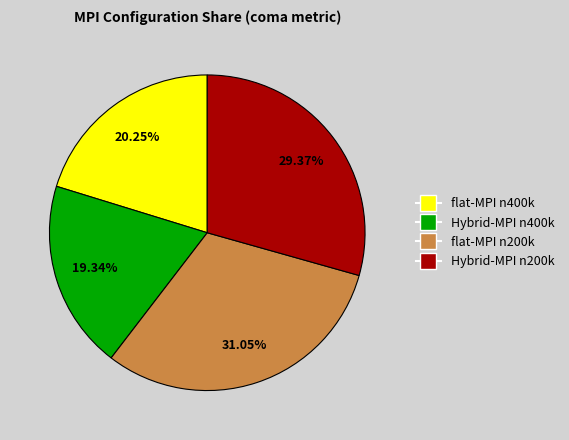

Is there a majority slice in this chart?

No